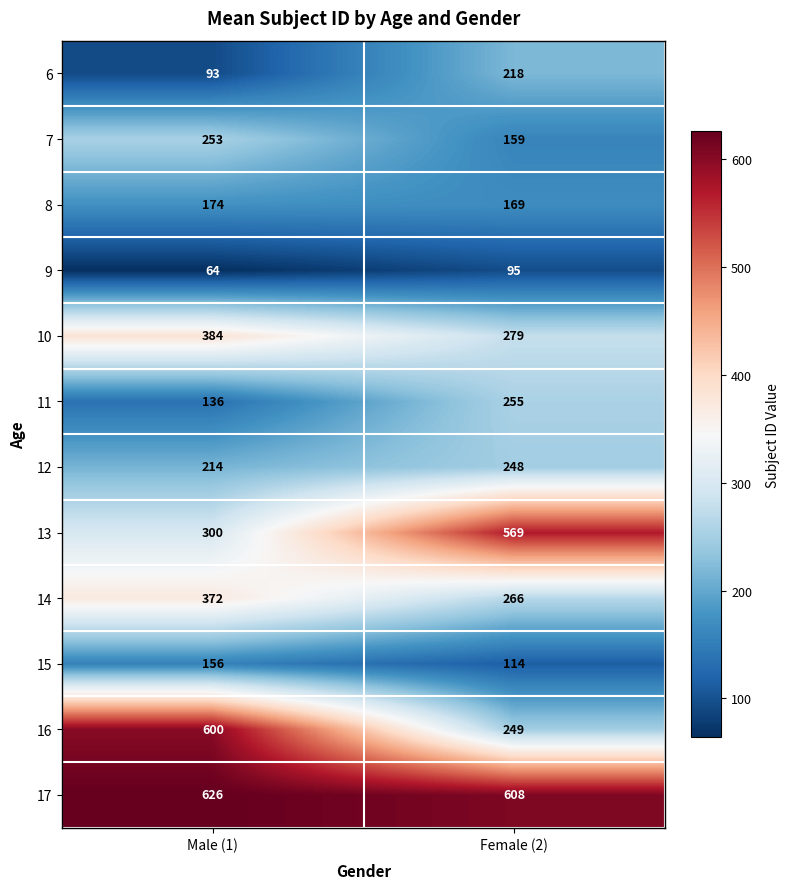

The 6 series shows 52 at Male (1). True or false?

False